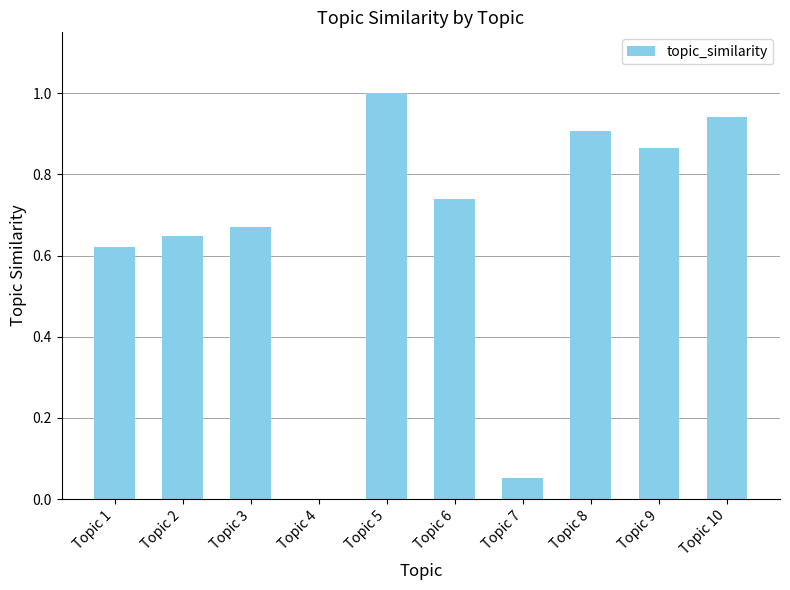

Count the number of data series in this chart.

1